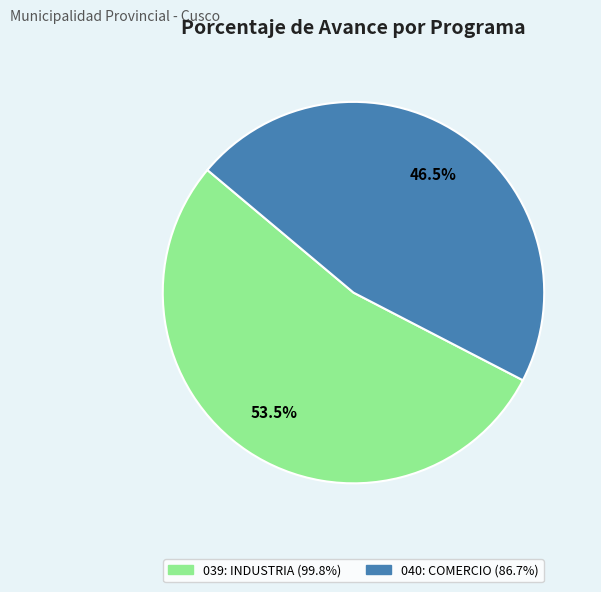

How many slices are in this pie chart?

2